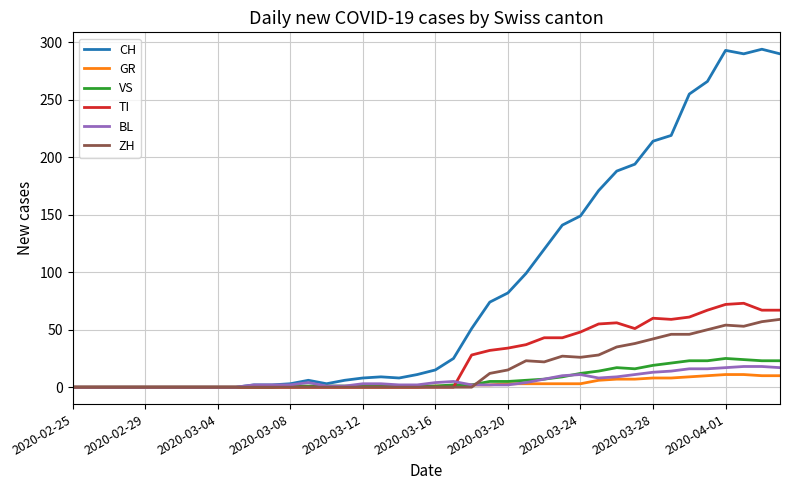

Is this an area chart (filled region under the line)?

No